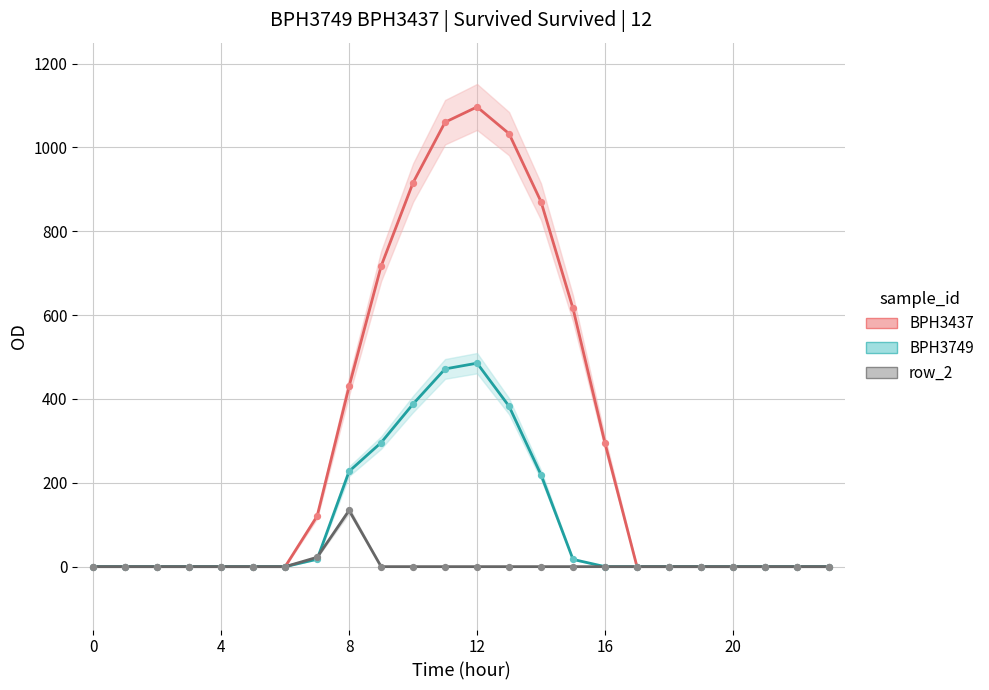

Which series has the largest total across all categories?

BPH3437